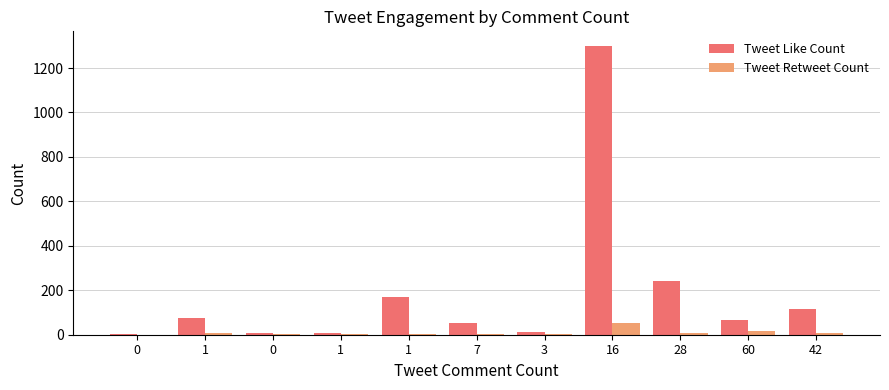

List the labels in order of Tweet Like Count value, largest first.

16, 28, 1, 42, 1, 60, 7, 3, 1, 0, 0